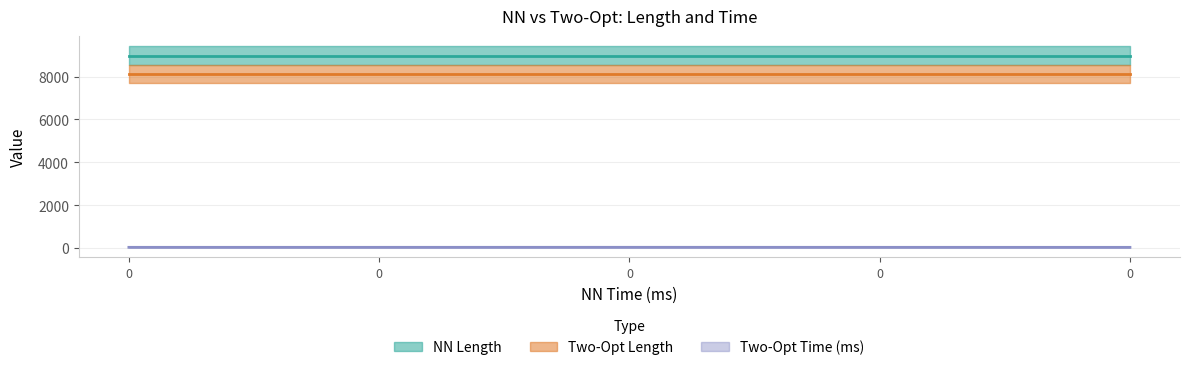

What is the greatest value displayed?

8980.9